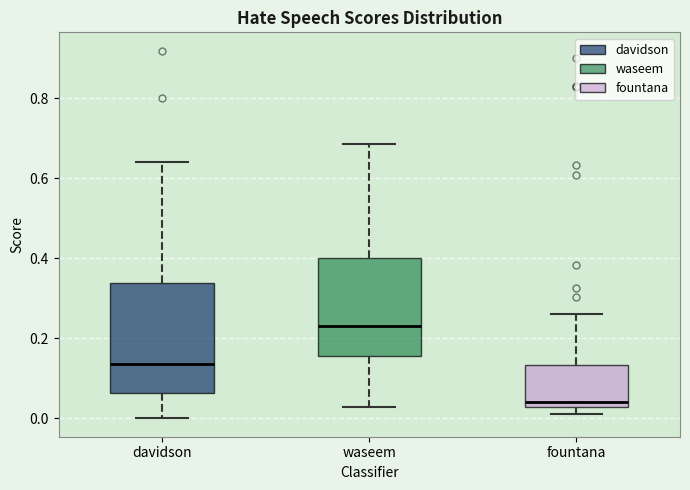

Reading left to right, transcribe this box plot: for each box, give where its median line is, the range the box spans, and where its two whiskers end, as read against the y-axis. The values are not printed on the chart, so give them approximately, as read against the axis.

davidson: median 0.14, box 0.06 to 0.34, whiskers 0.00 to 0.64
waseem: median 0.24, box 0.16 to 0.40, whiskers 0.02 to 0.68
fountana: median 0.04, box 0.02 to 0.14, whiskers 0.02 (just below the box's lower edge) to 0.26